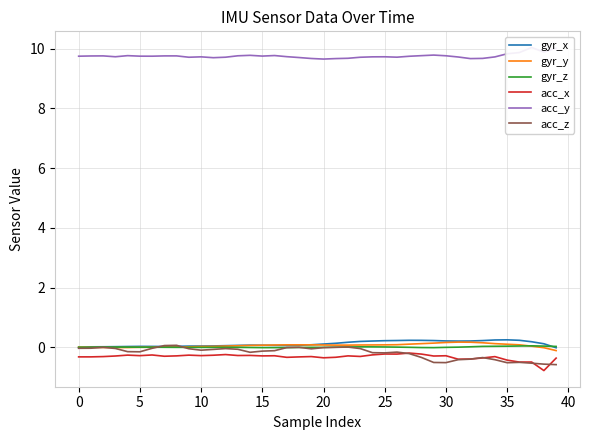

What is the lowest value of the acc_z series?

-0.6